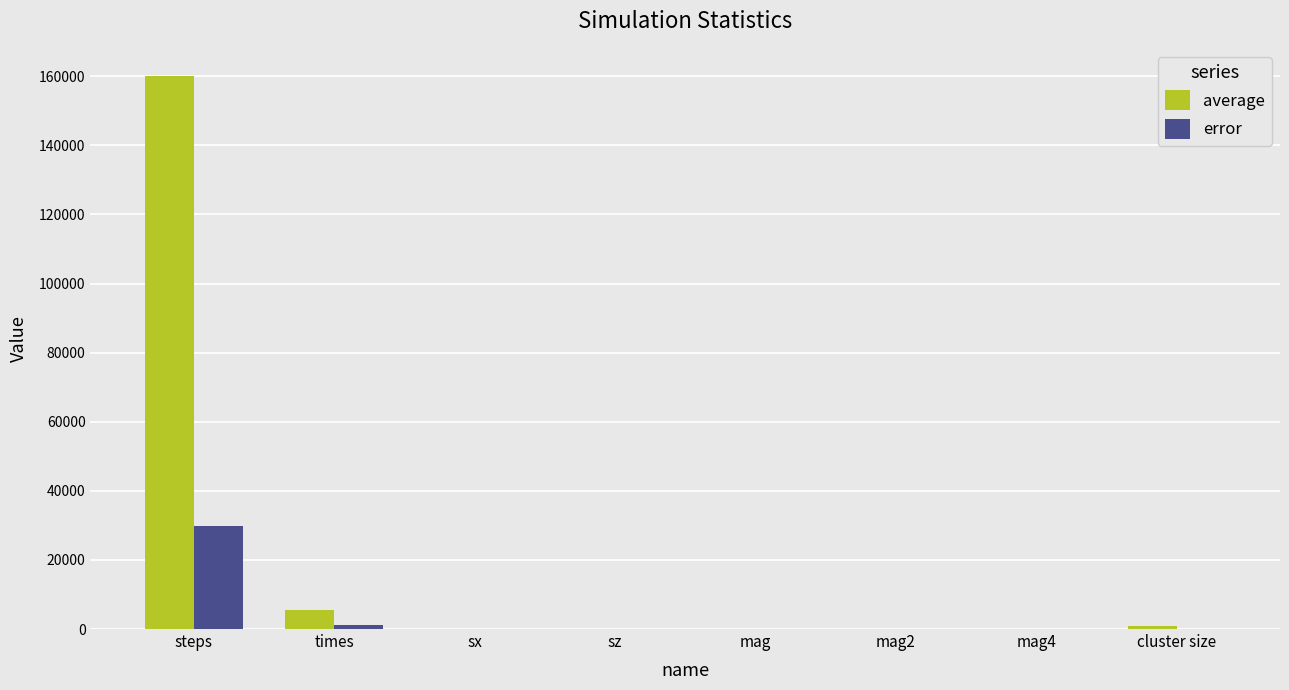

At which category is the sum across all series the highest?

steps